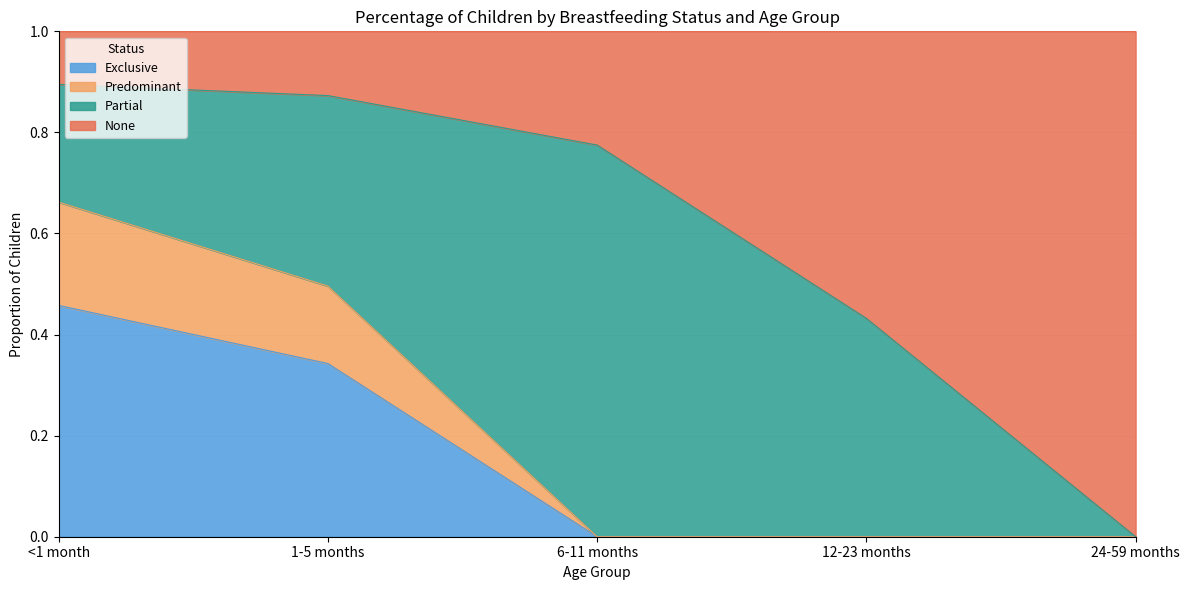

True or false: Exclusive has a value of 0.2 at 12-23 months.

False